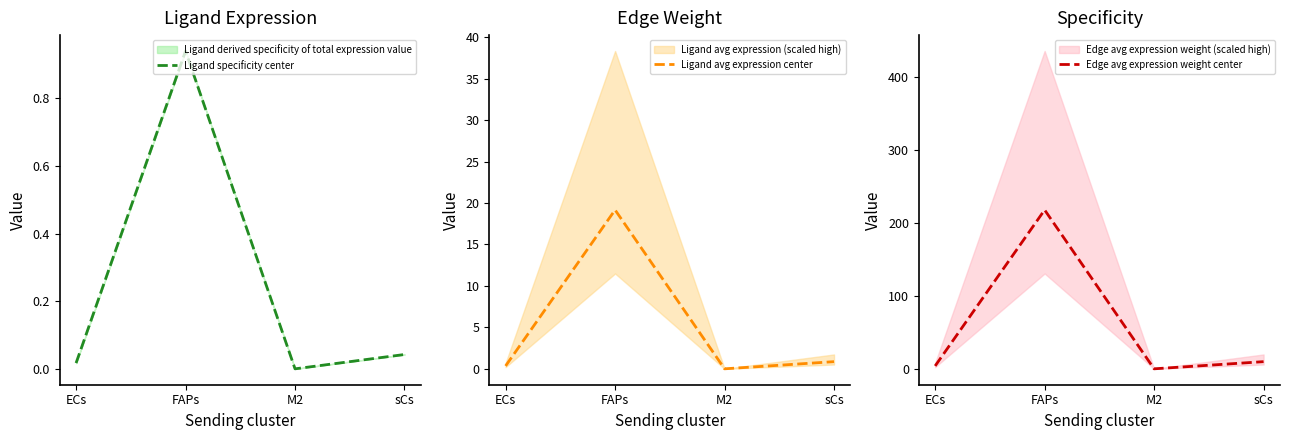

What is the value of the Edge avg expression weight center point at the 1st from the left?

4.0